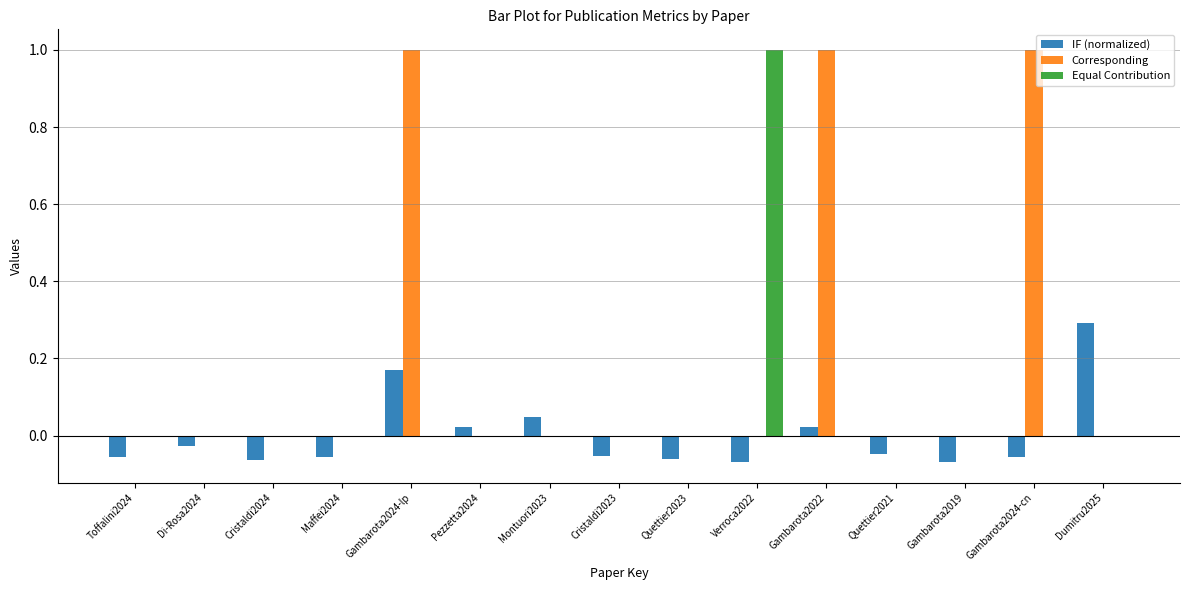

Is it true that Corresponding equals 0.0 at Verroca2022?

True